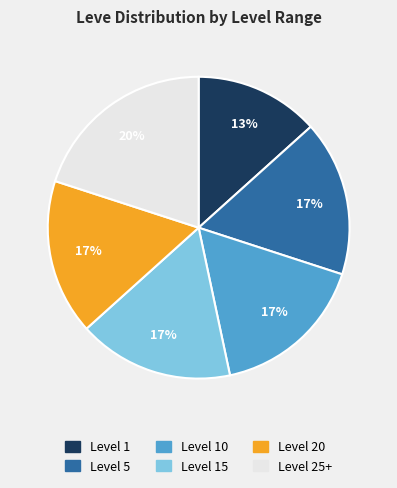

Combined, do Level 15 and Level 25+ account for over 50%?

No